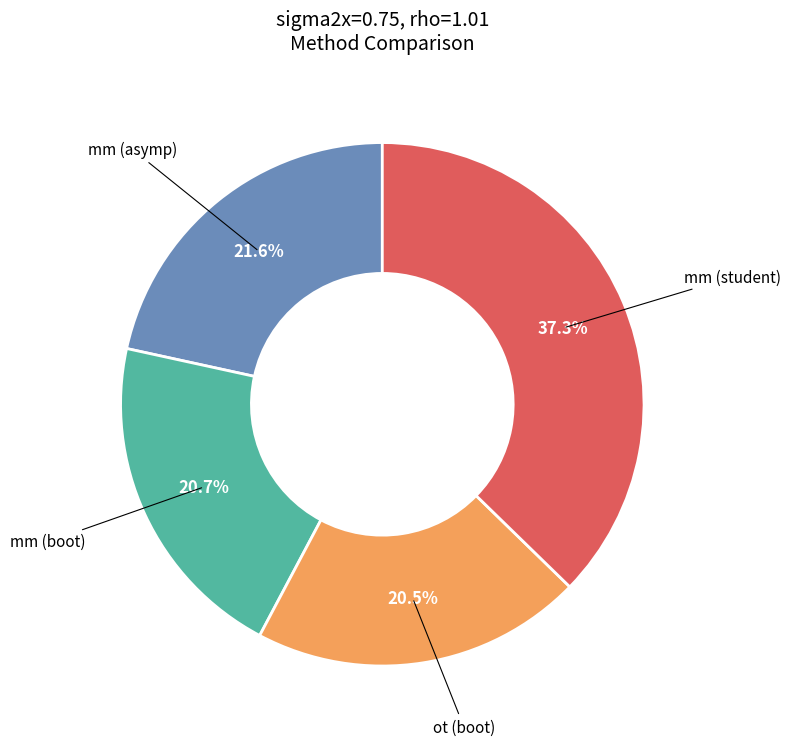

Does any single category account for the majority?

No